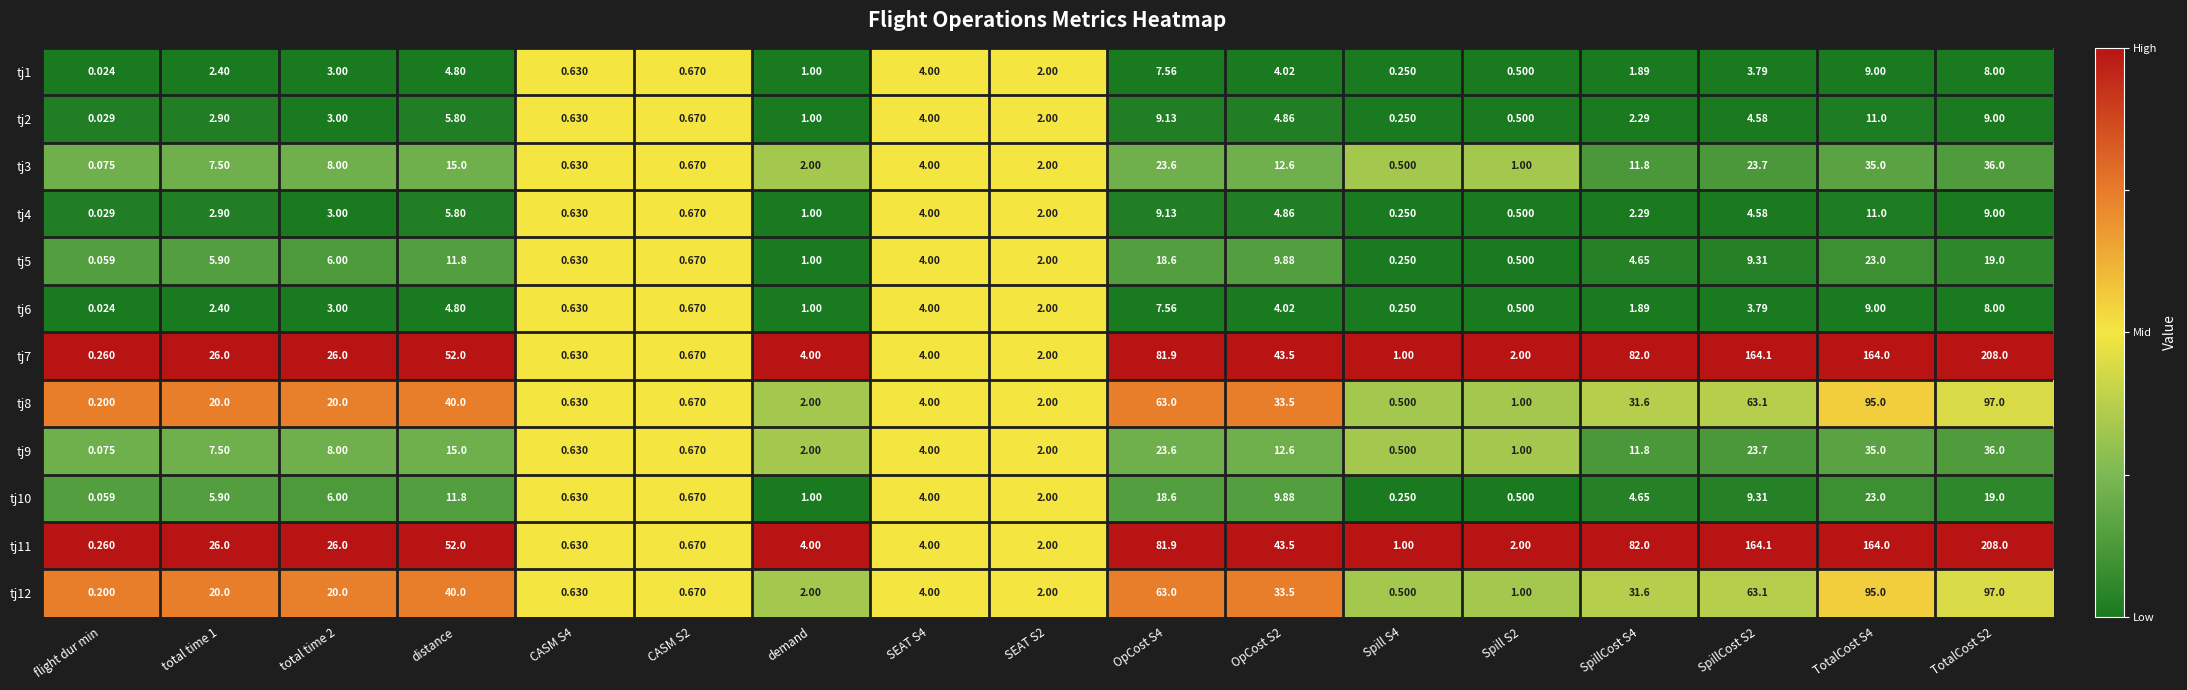

Where is tj5 nearest to the value 11?

distance